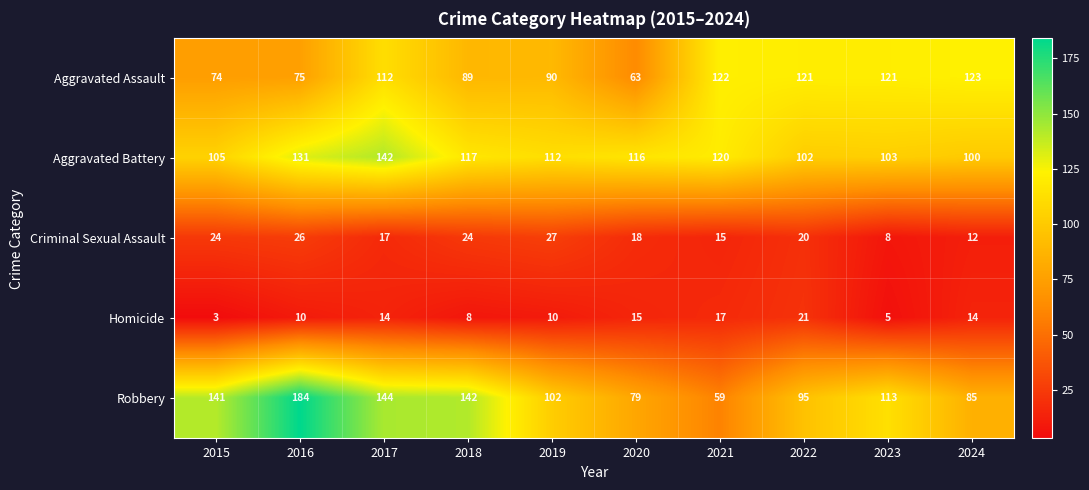

The value of Robbery at 2024 is 140. True or false?

False